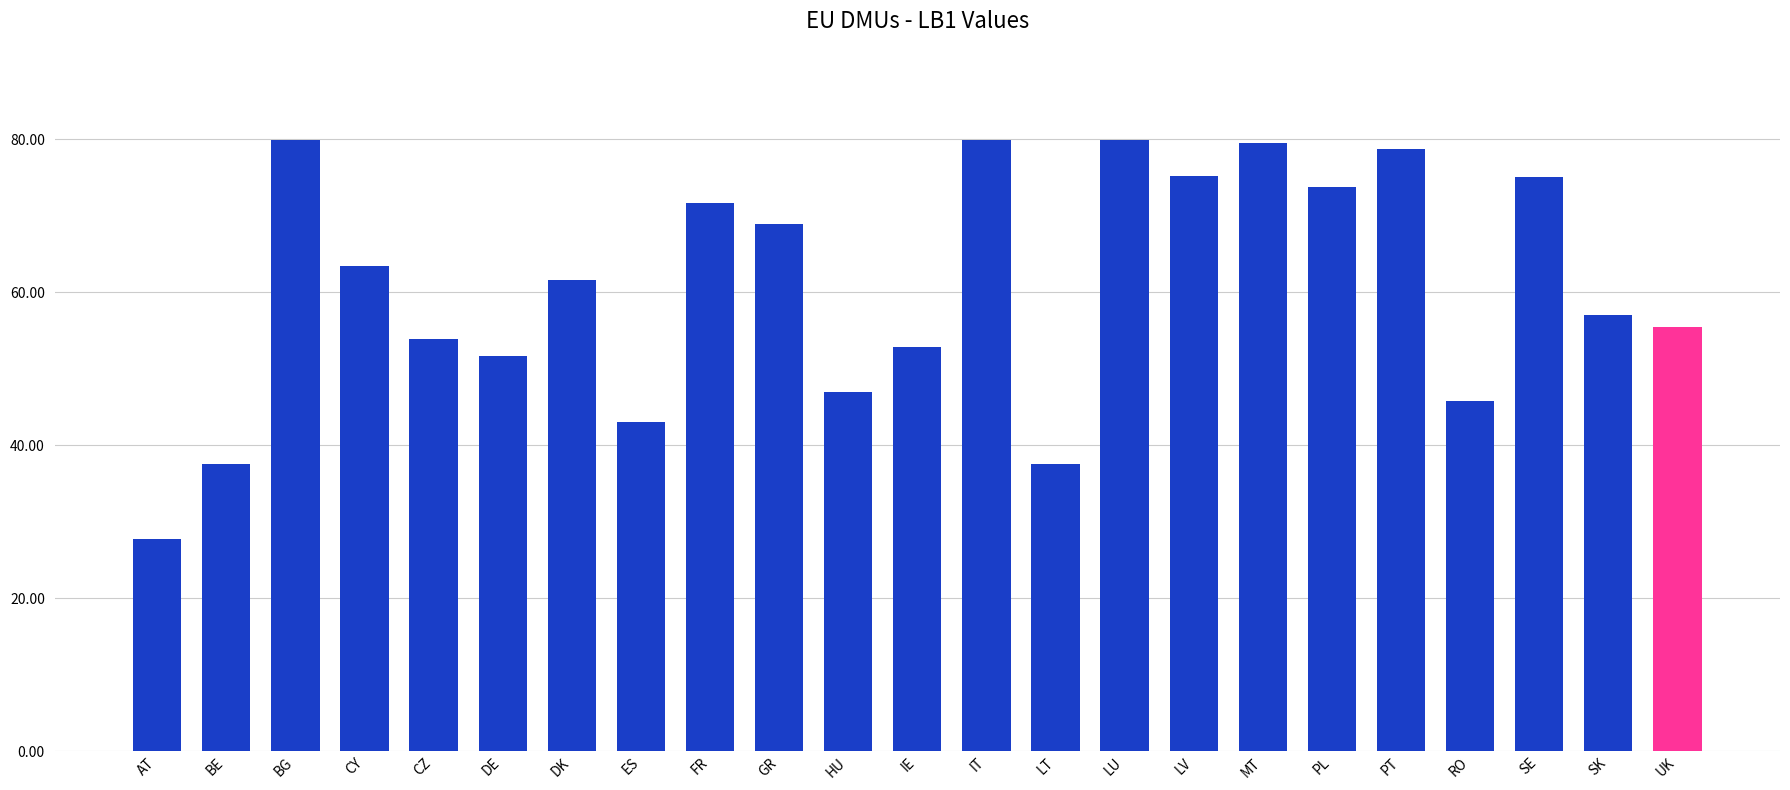

What is the greatest value displayed?

79.8